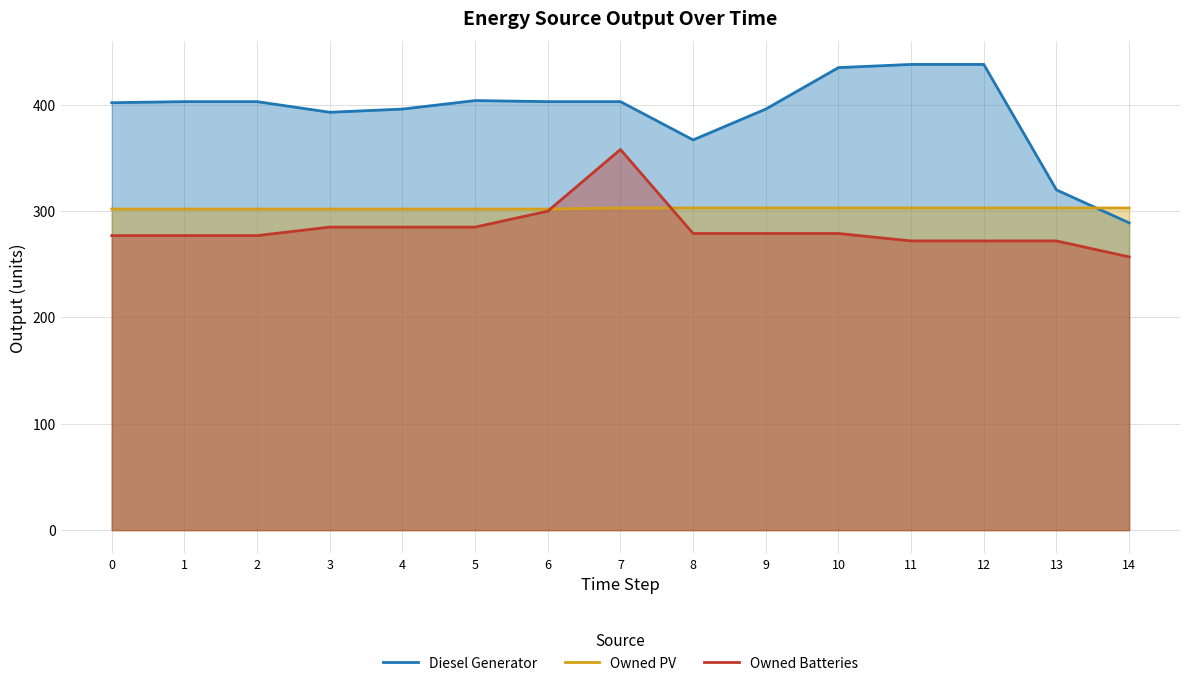

How many lines are shown in the chart?

3